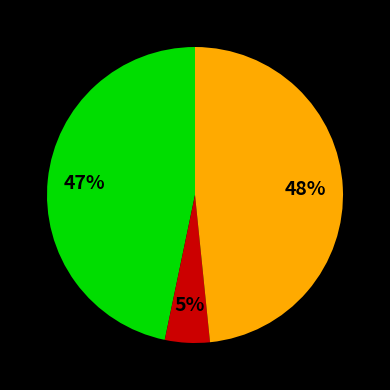

Is there a majority slice in this chart?

No